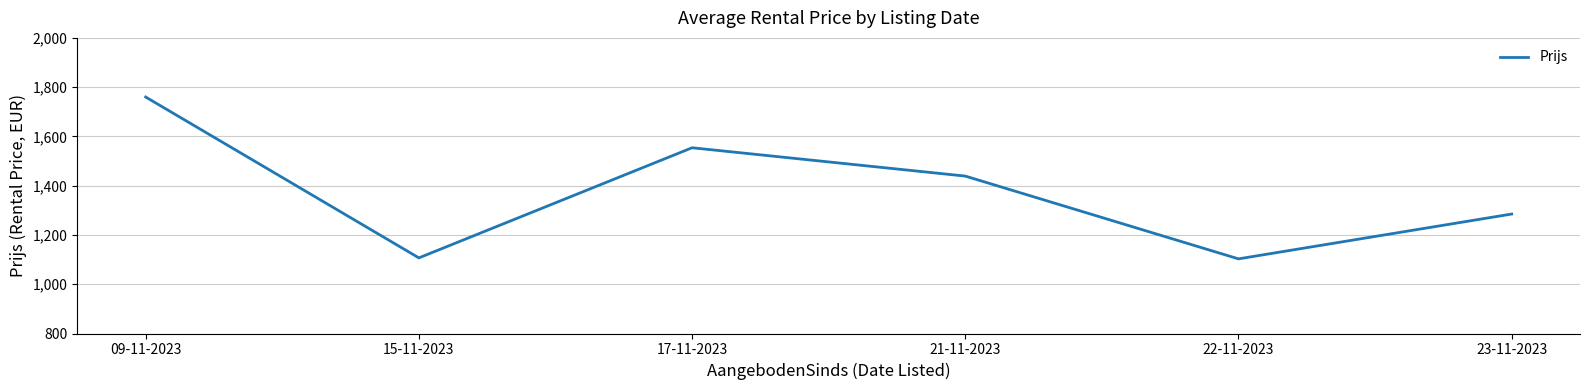

What is the sum of all values?

8248